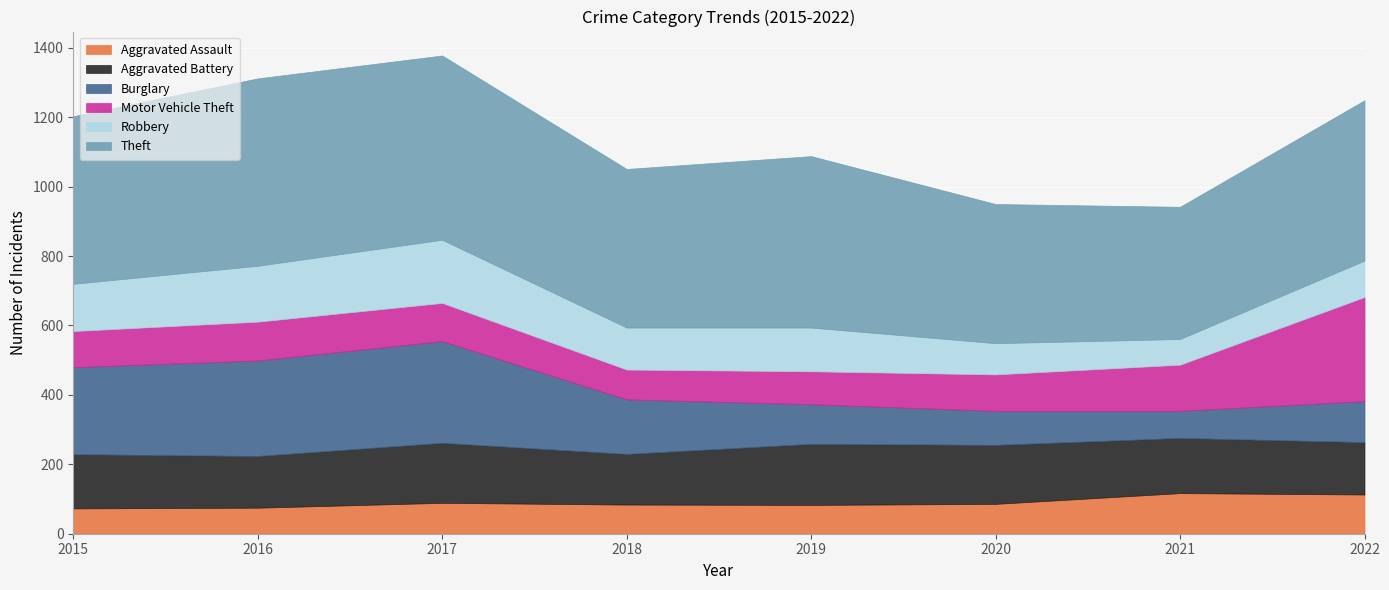

What is the difference between the second highest and second lowest values in the Burglary series?

177